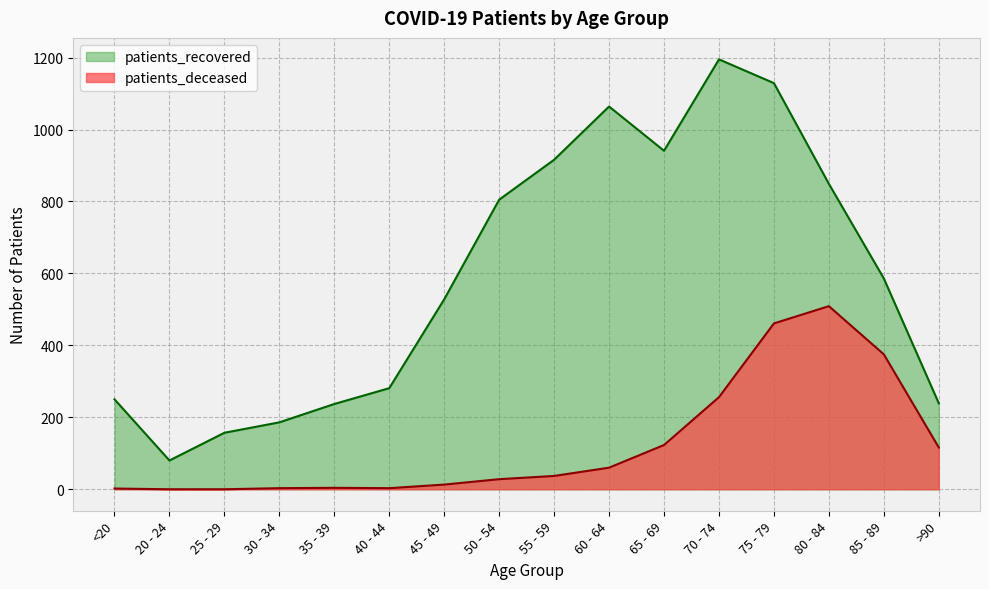

How many data points in patients_recovered are above 586?

7